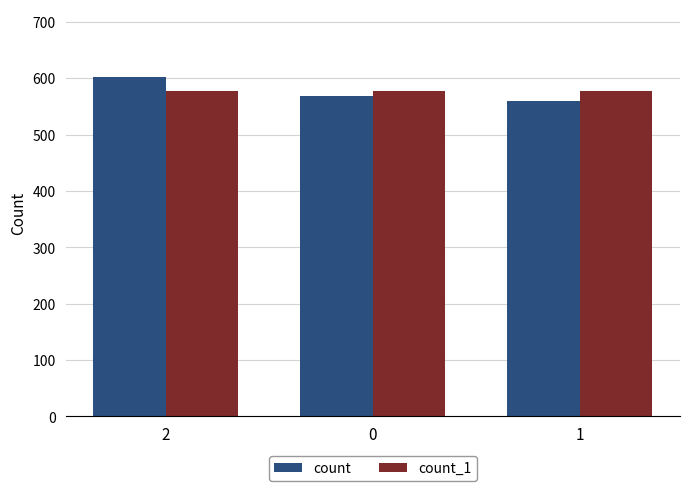

What is the difference between the highest and lowest values at 1?

17